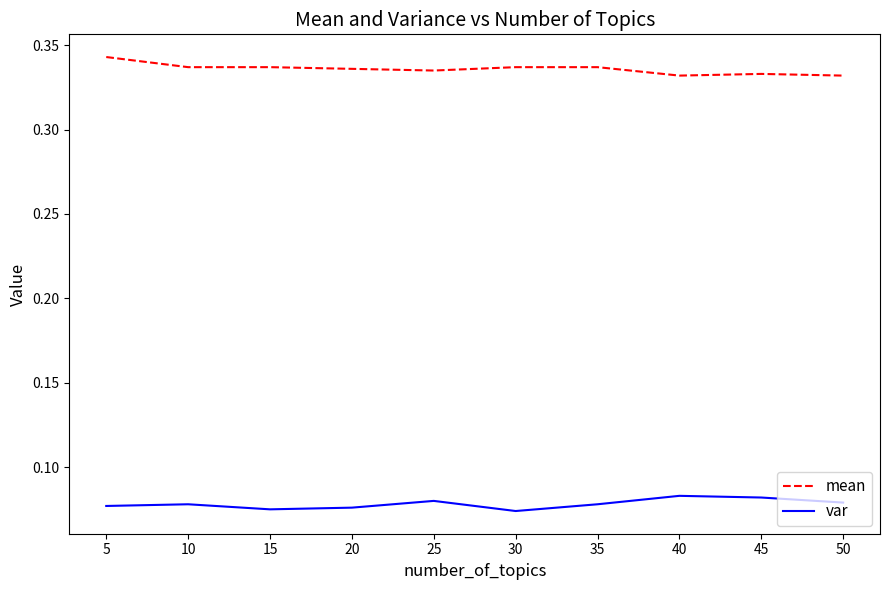

Count the var values in the range 0 to 1.

10